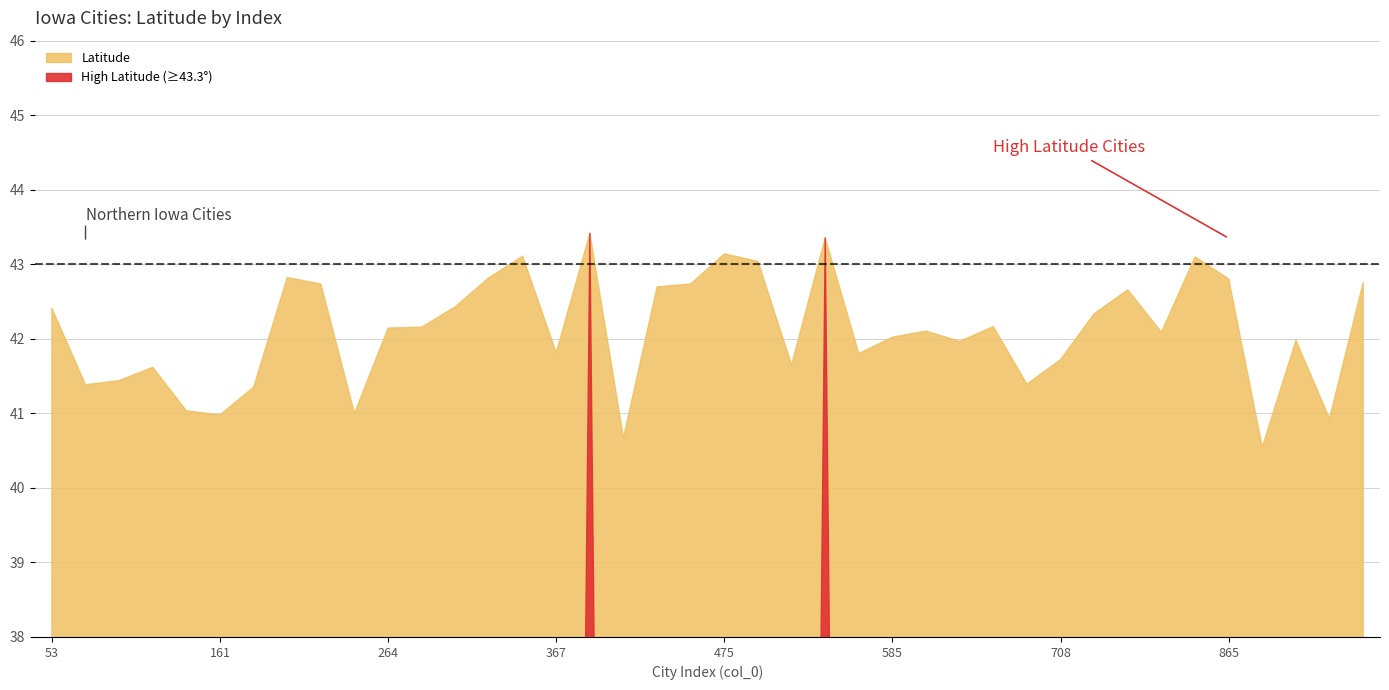

True or false: the data shows 56.3 at AGENCY.

False